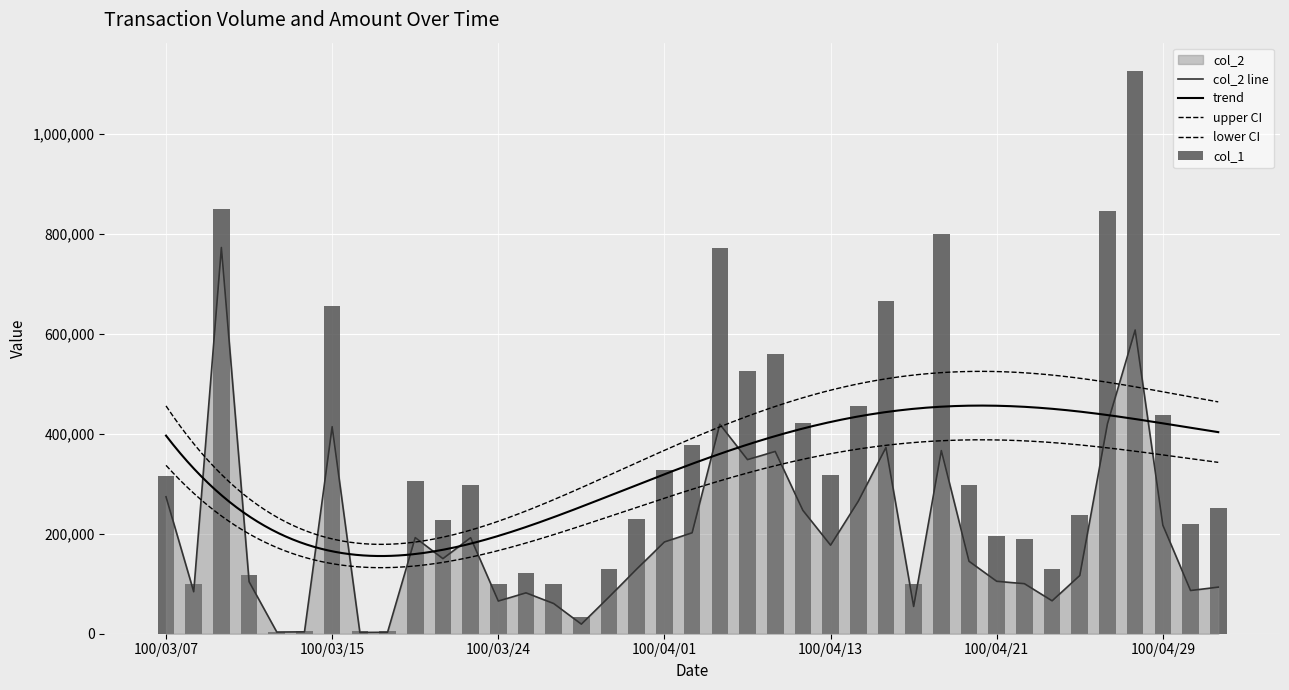

Which series has the widest spread of values?

col_1